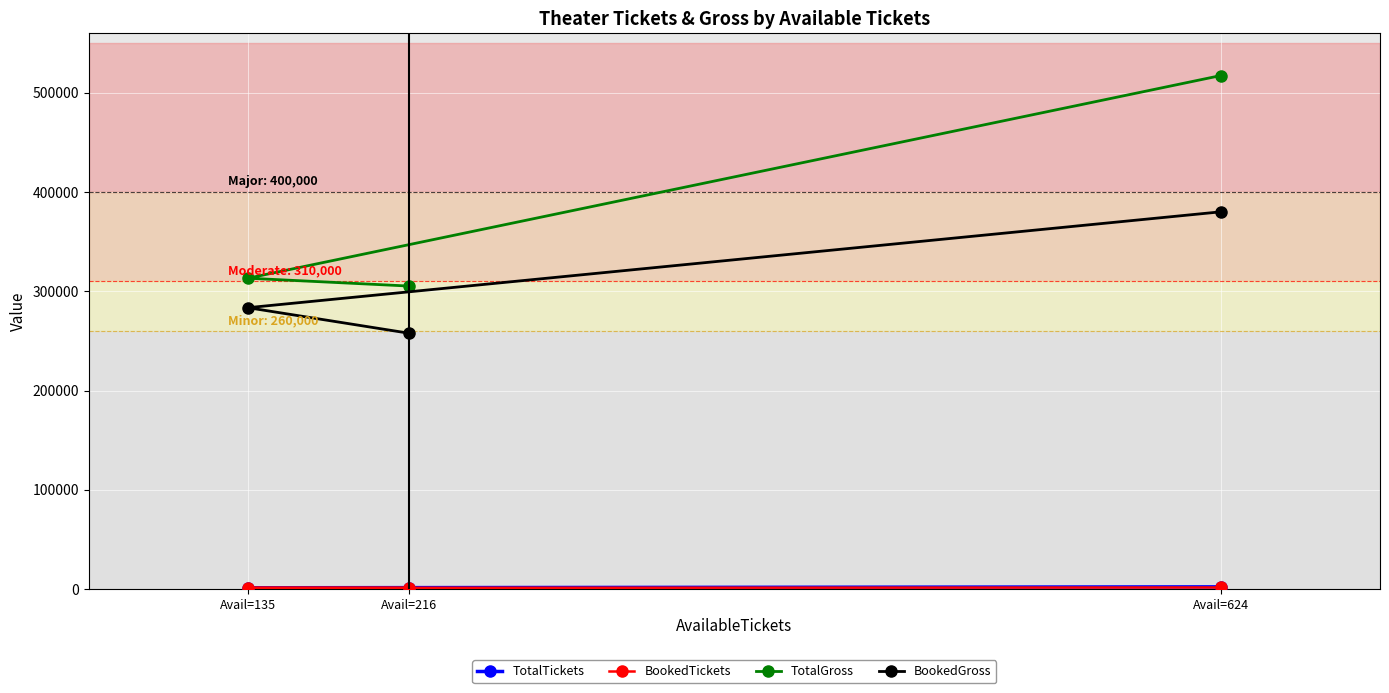

What is the value of the TotalGross point at the 1st from the left?

313280